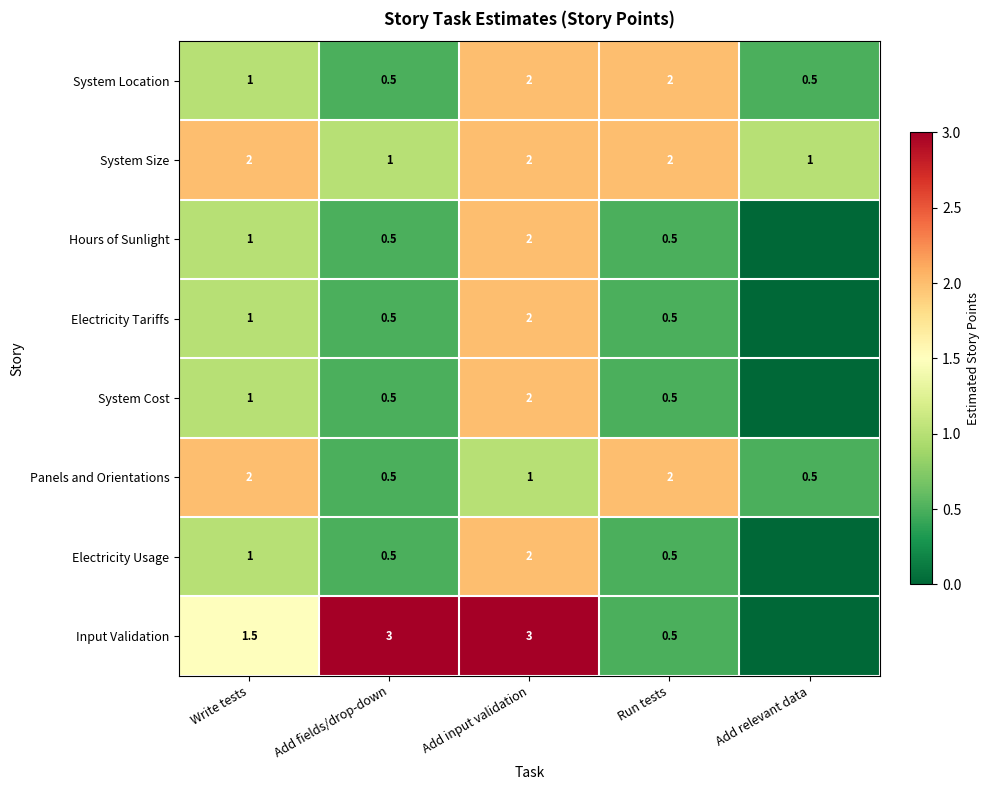

The Input Validation series shows 1.1 at Add fields/drop-down. True or false?

False